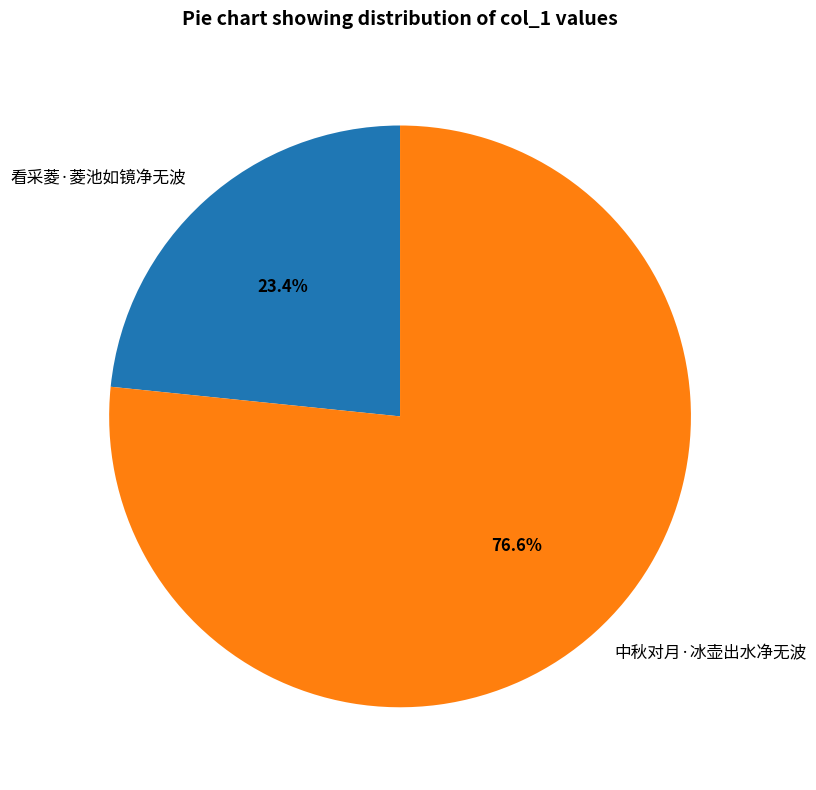

To the nearest percent, what is the combined percentage of 看采菱·菱池如镜净无波 and 中秋对月·冰壶出水净无波?

100%